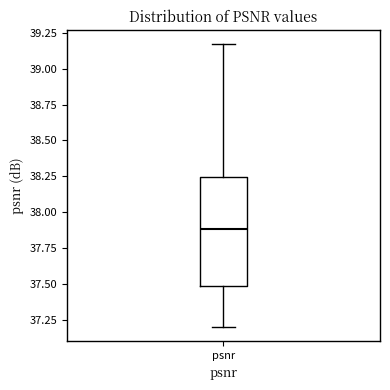

Transcribe this box plot: give where the median line is, the range the box spans, and where the two whiskers end, as read against the y-axis. The values are not printed on the chart, so give them approximately, as read against the axis.

median 37.90, box 37.50 to 38.25, whiskers 37.20 to 39.15